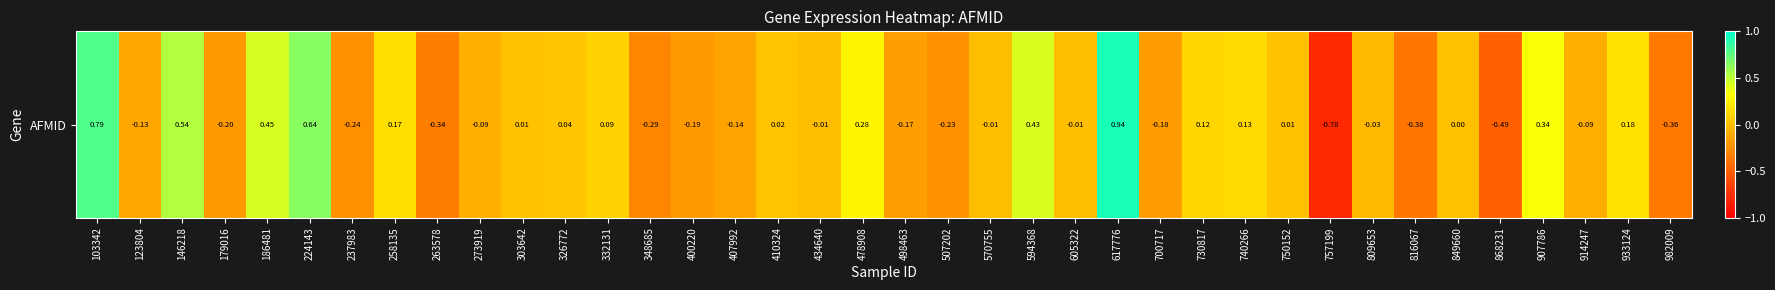

What is the change in value from 700717 to 730817?

+0.3